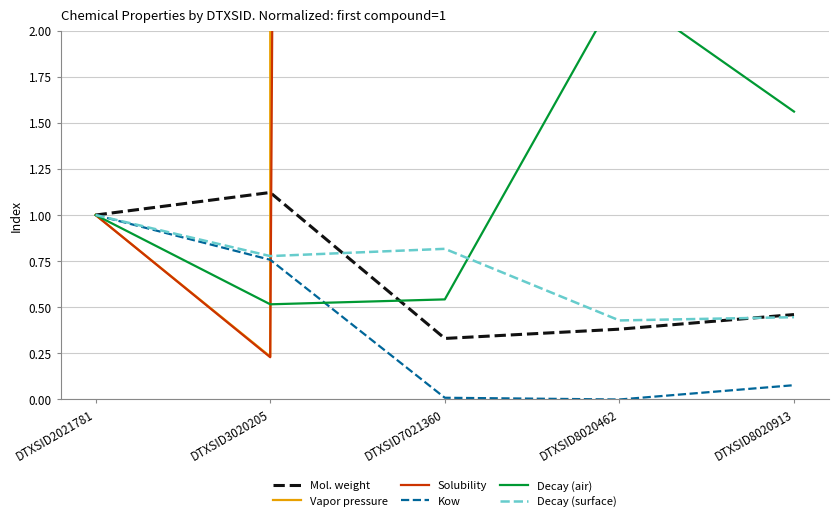

True or false: Kow and Decay (surface) intersect in this chart.

False